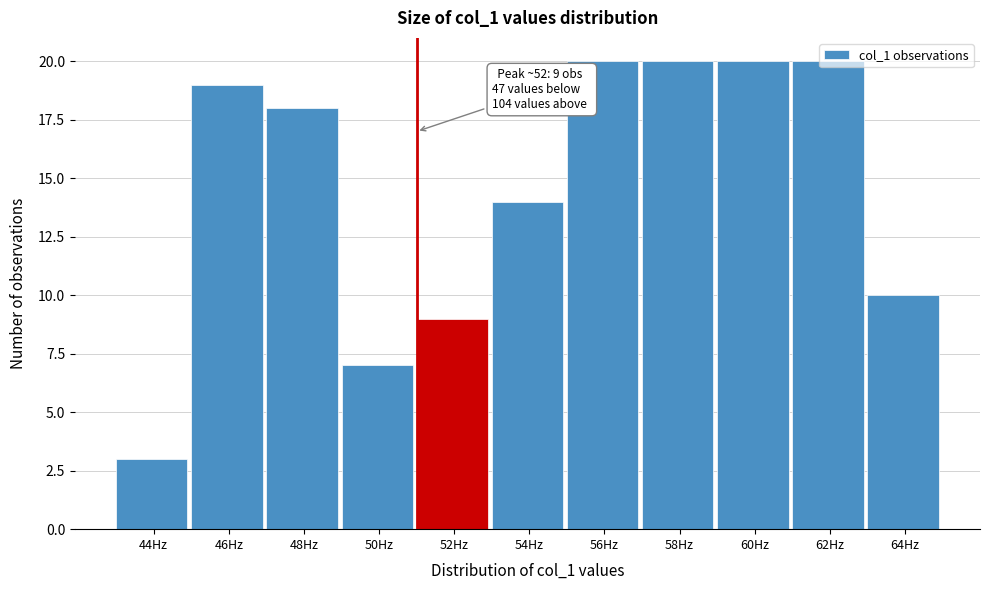

What is the change in value from 50Hz to 56Hz?

+13